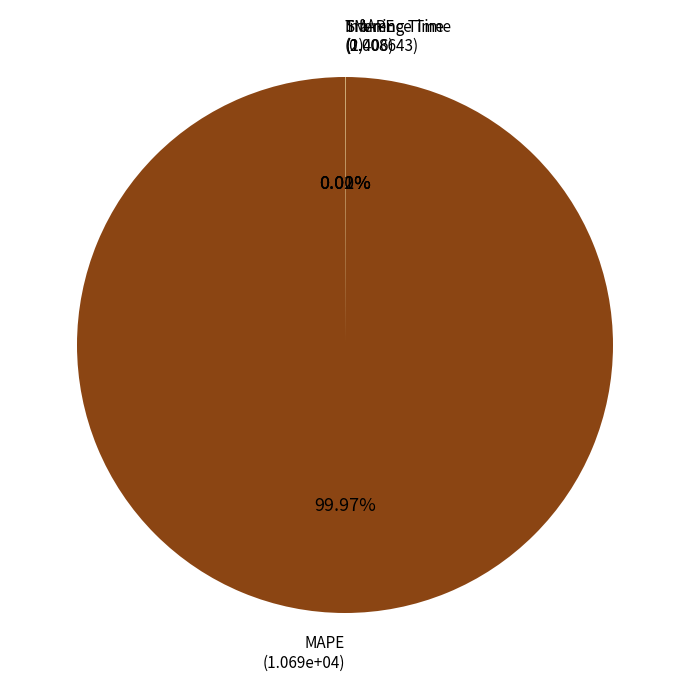

Is there a majority slice in this chart?

Yes